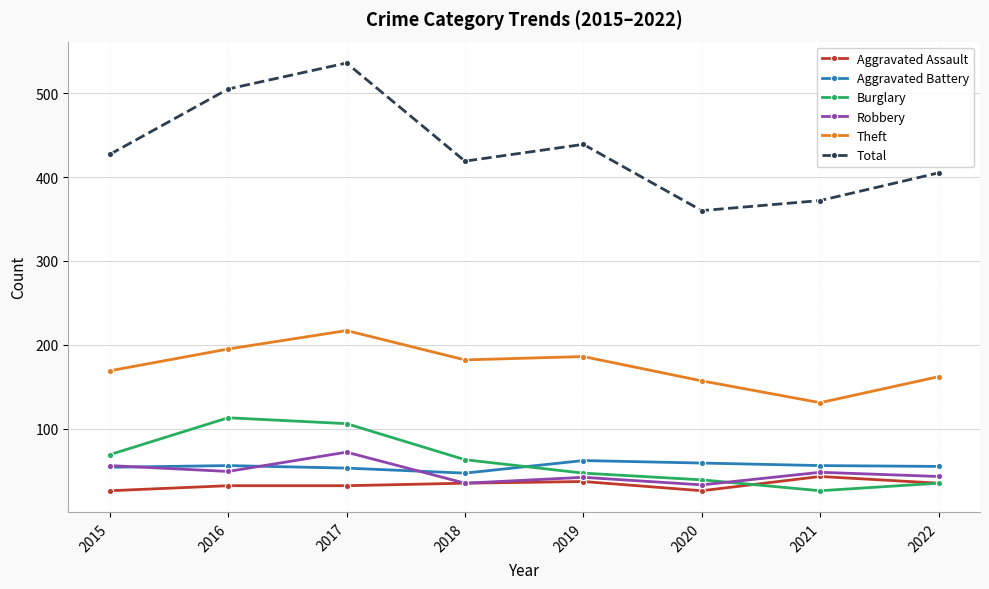

What is the lowest value of the Total series?

360